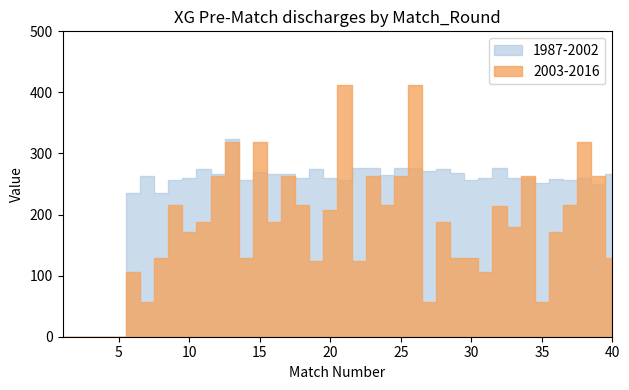

True or false: XG_Total_Pre has a value of 2.8 at 36.

False